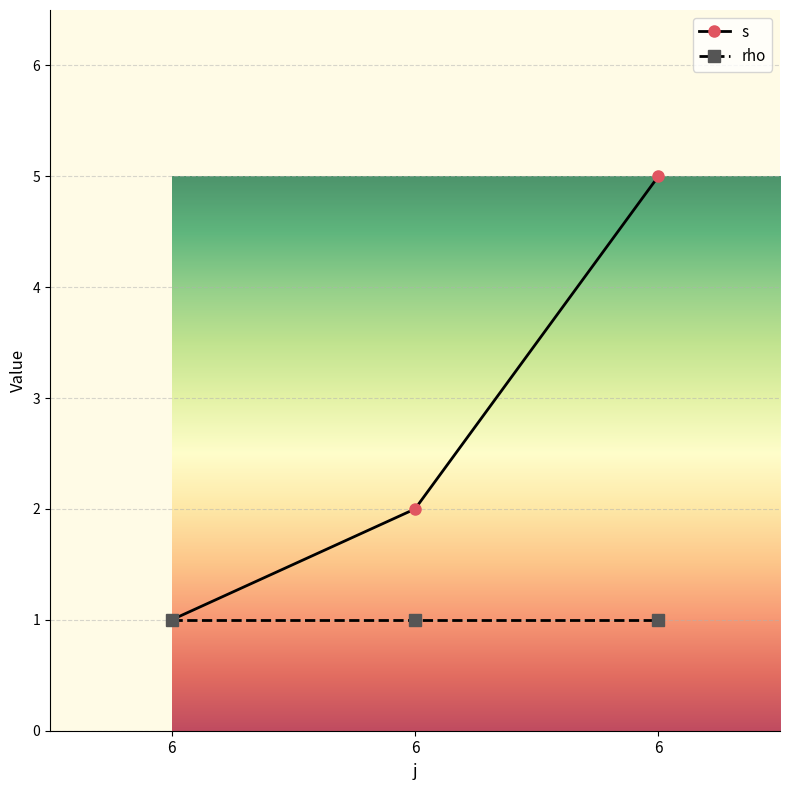

Is the value of s at 6 greater than the value of rho at 6?

No